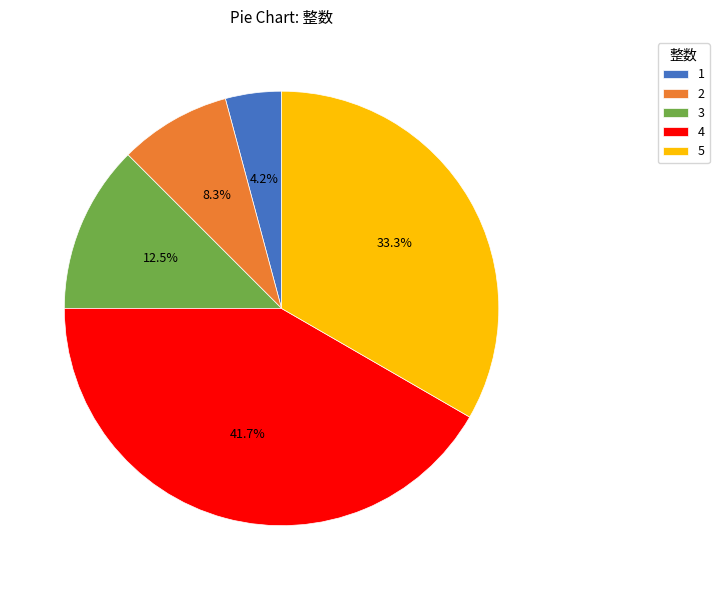

Rank the categories by value from lowest to highest.

1, 2, 3, 5, 4